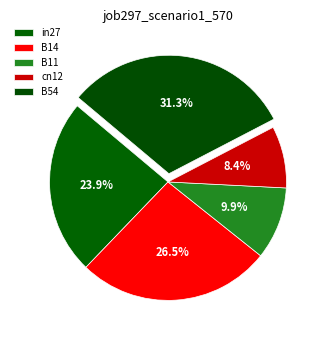

To the nearest percent, what portion does B14 represent?

26%